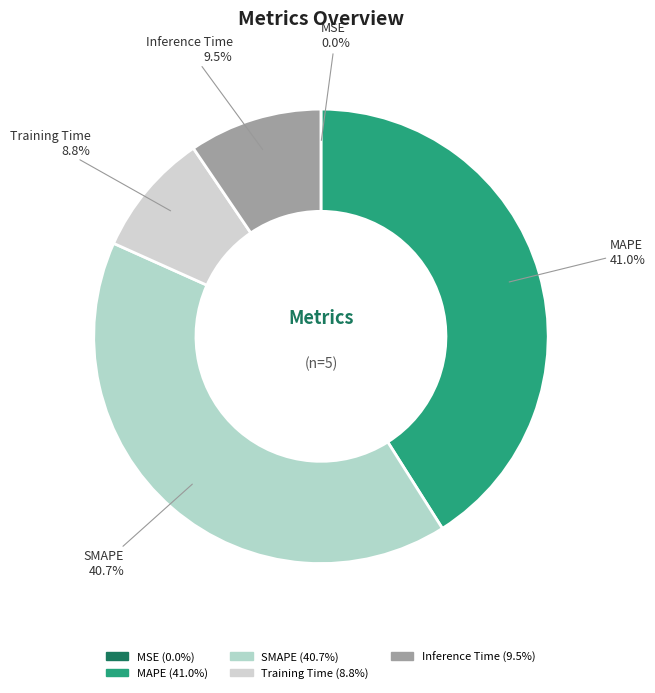

Is there any slice that represents more than half of the pie?

No